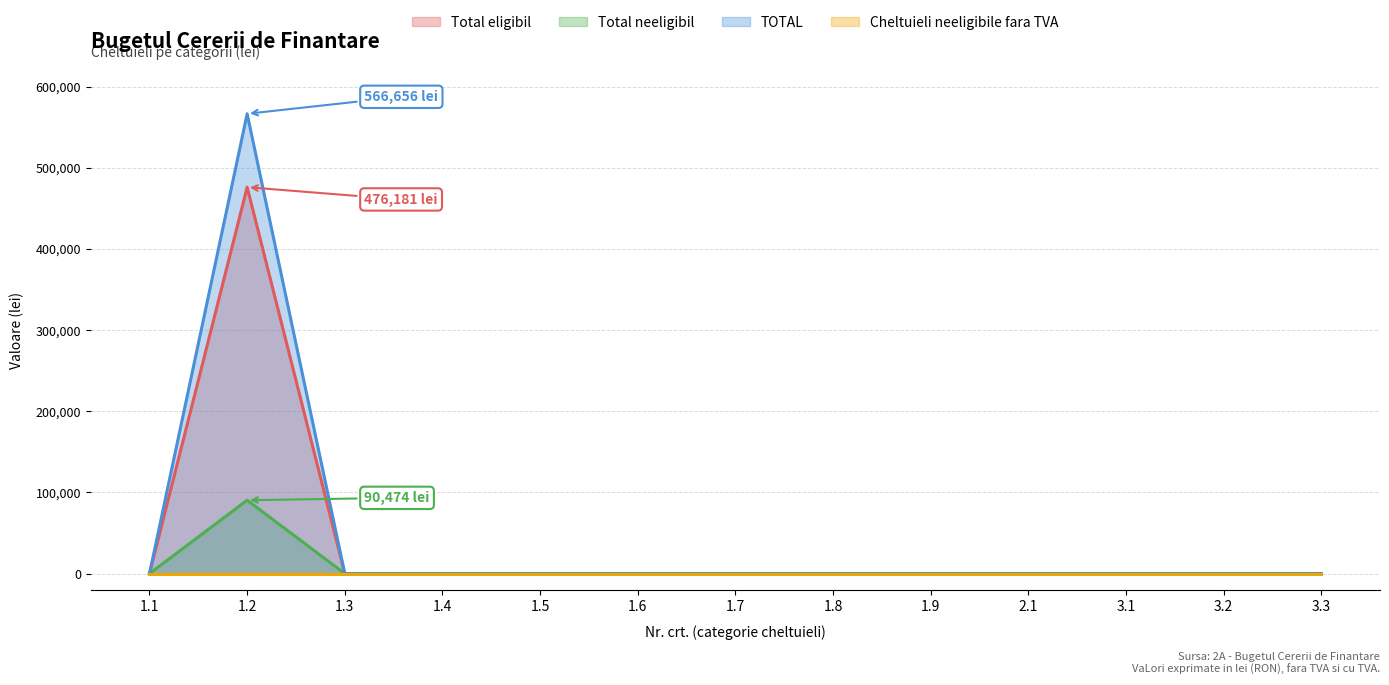

True or false: Total neeligibil and TOTAL cross at least once.

False